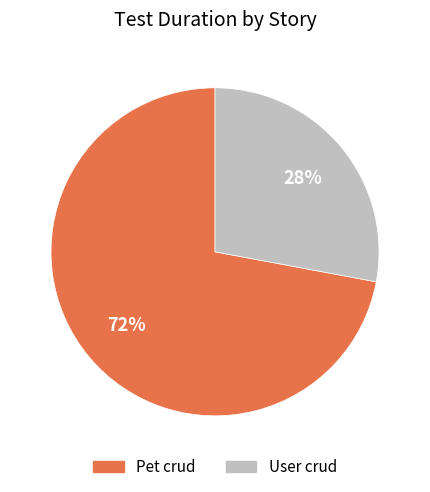

The User crud slice represents 28% of the pie. True or false?

True